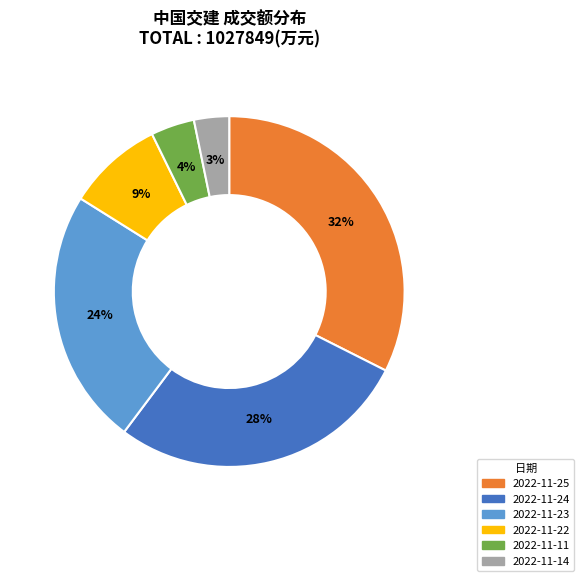

Rank the categories by value from highest to lowest.

2022-11-25, 2022-11-24, 2022-11-23, 2022-11-22, 2022-11-11, 2022-11-14